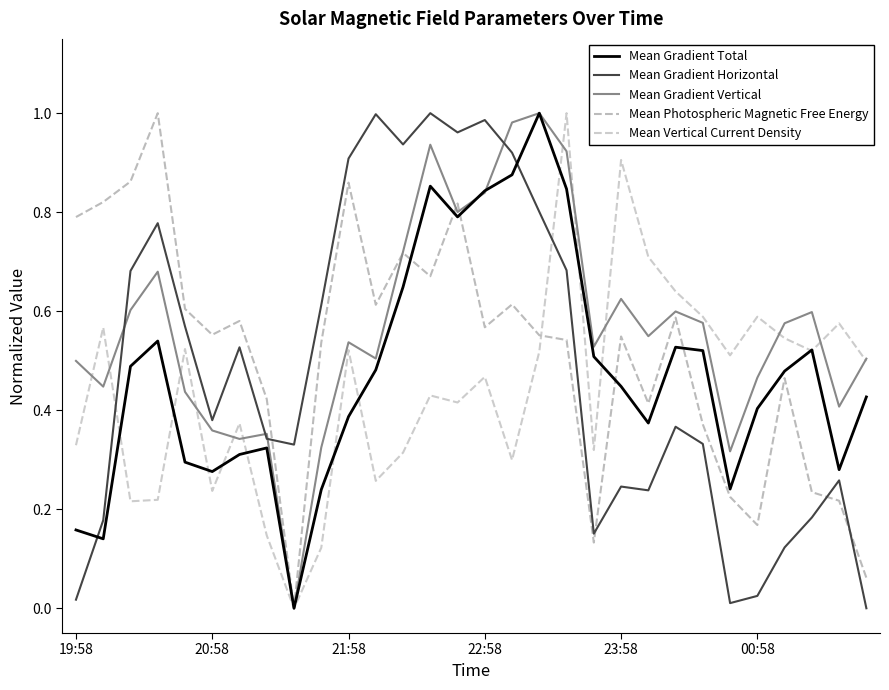

How many intersections are there between Mean Gradient Horizontal and Mean Gradient Vertical?

4